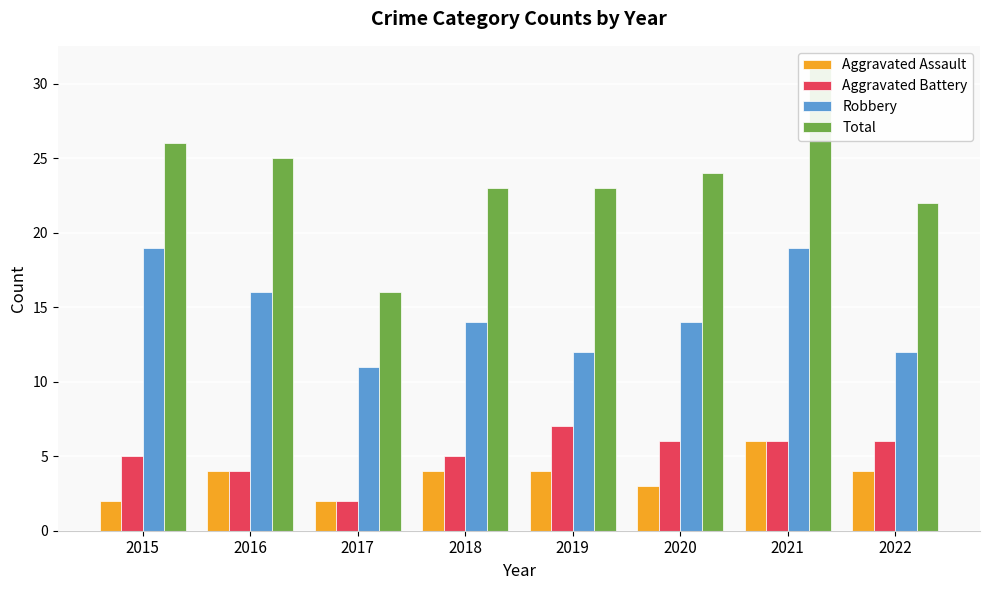

What is the difference between the highest and lowest values at 2016?

21